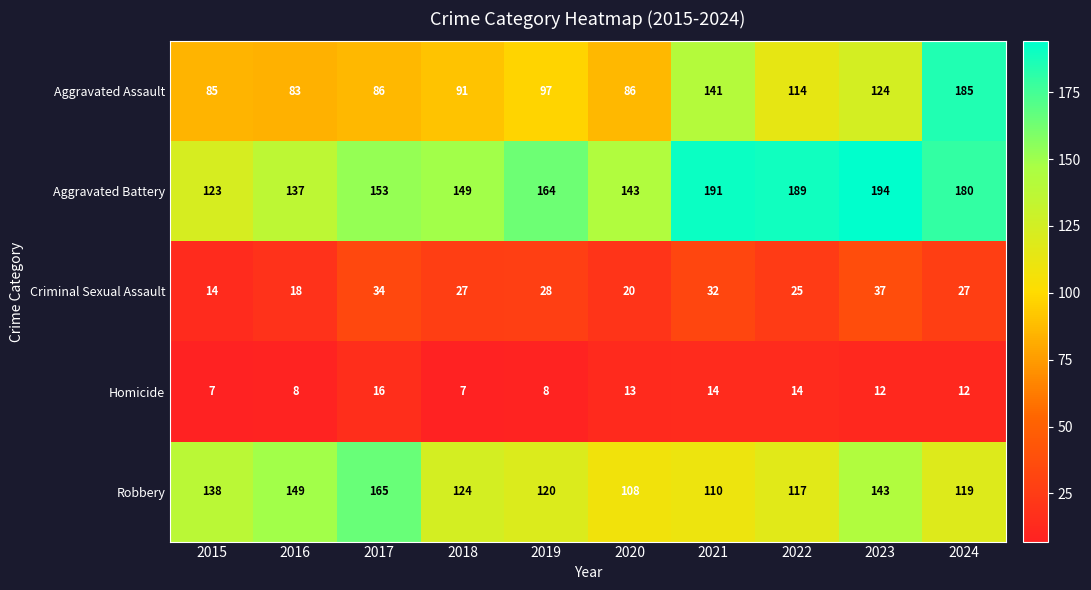

What is the total value across all series at 2019?

417